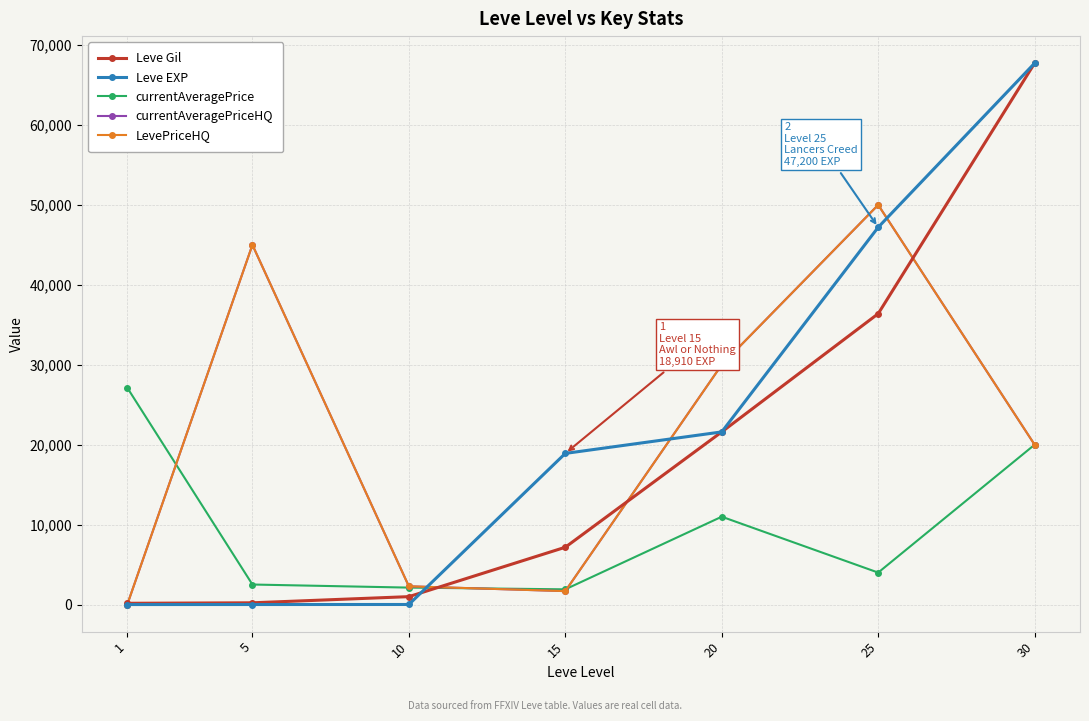

Rank the categories by Leve Gil value from lowest to highest.

1, 5, 10, 15, 20, 25, 30